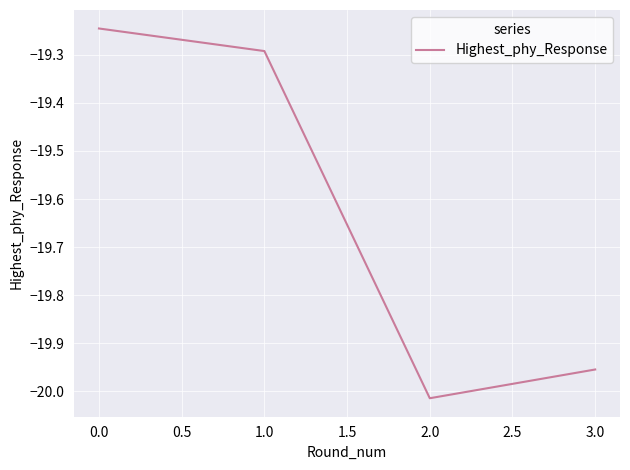

Between 1.0 and 2.0, which is larger?

1.0